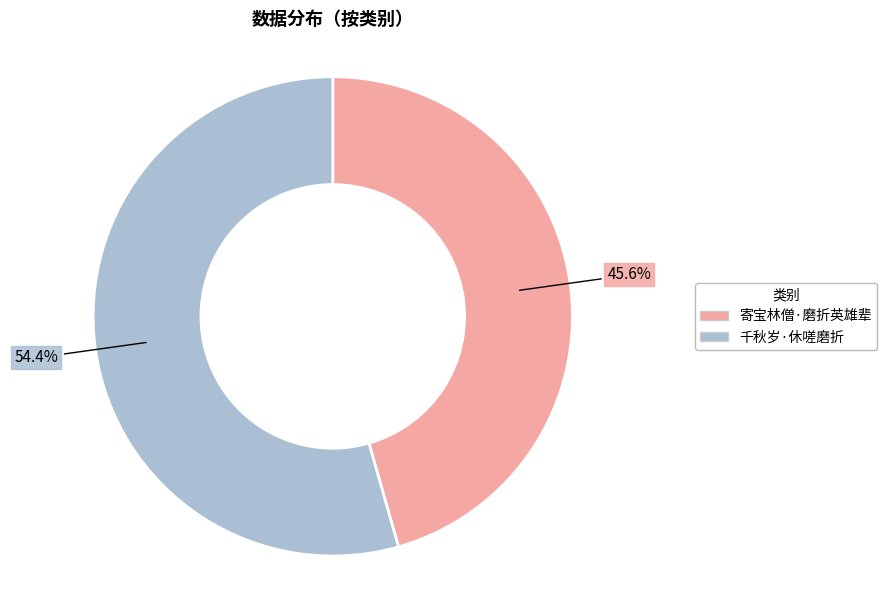

What is the majority slice?

千秋岁·休嗟磨折